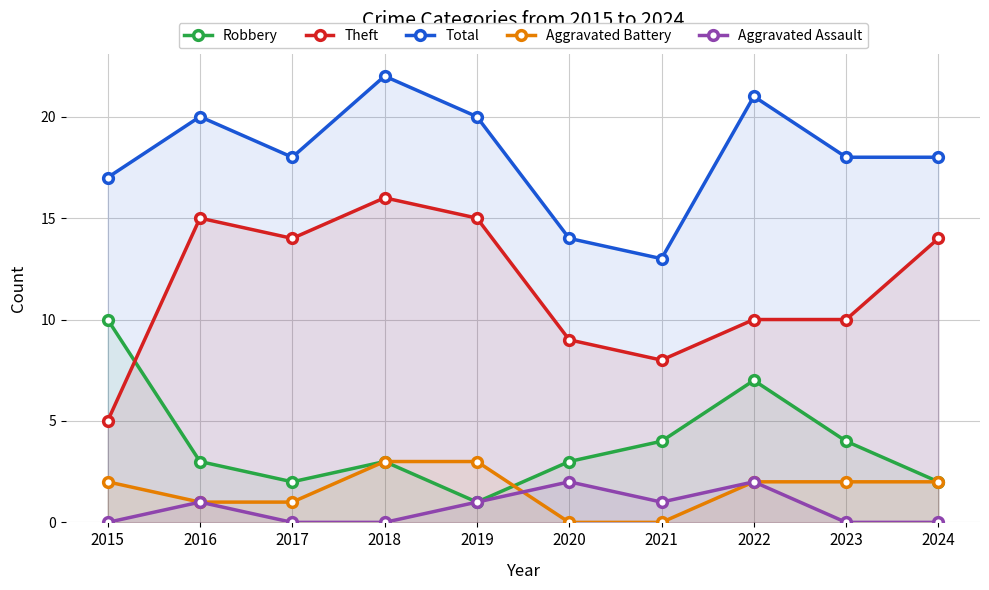

Reading left to right, what are all the values shown in this chart?

Robbery: 2015=10	2016=3	2017=2	2018=3	2019=1	2020=3	2021=4	2022=7	2023=4	2024=2
Theft: 2015=5	2016=15	2017=14	2018=16	2019=15	2020=9	2021=8	2022=10	2023=10	2024=14
Total: 2015=17	2016=20	2017=18	2018=22	2019=20	2020=14	2021=13	2022=21	2023=18	2024=18
Aggravated Battery: 2015=2	2016=1	2017=1	2018=3	2019=3	2020=0	2021=0	2022=2	2023=2	2024=2
Aggravated Assault: 2015=0	2016=1	2017=0	2018=0	2019=1	2020=2	2021=1	2022=2	2023=0	2024=0